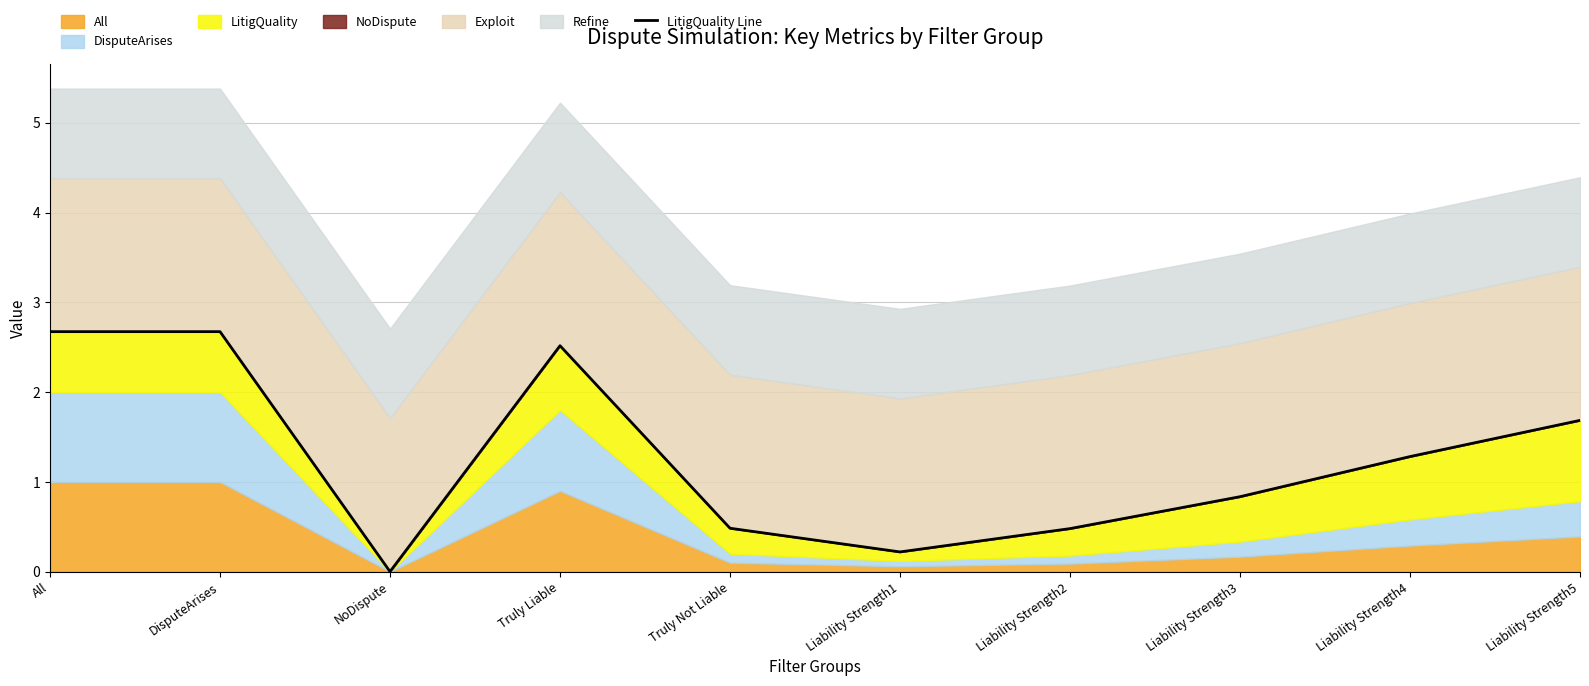

Reading right to left, extract all data points from this chart.

Liability Strength5=1.7	Liability Strength4=1.3	Liability Strength3=0.8	Liability Strength2=0.5	Liability Strength1=0.2	Truly Not Liable=0.5	Truly Liable=2.5	NoDispute=0.0	DisputeArises=2.7	All=2.7